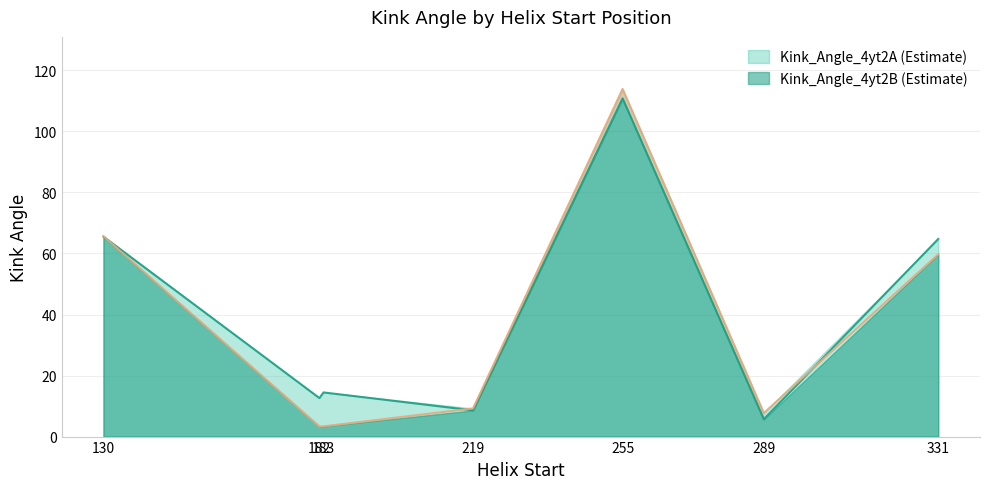

The value of Kink_Angle_4yt2A at 183 is 6.9. True or false?

False